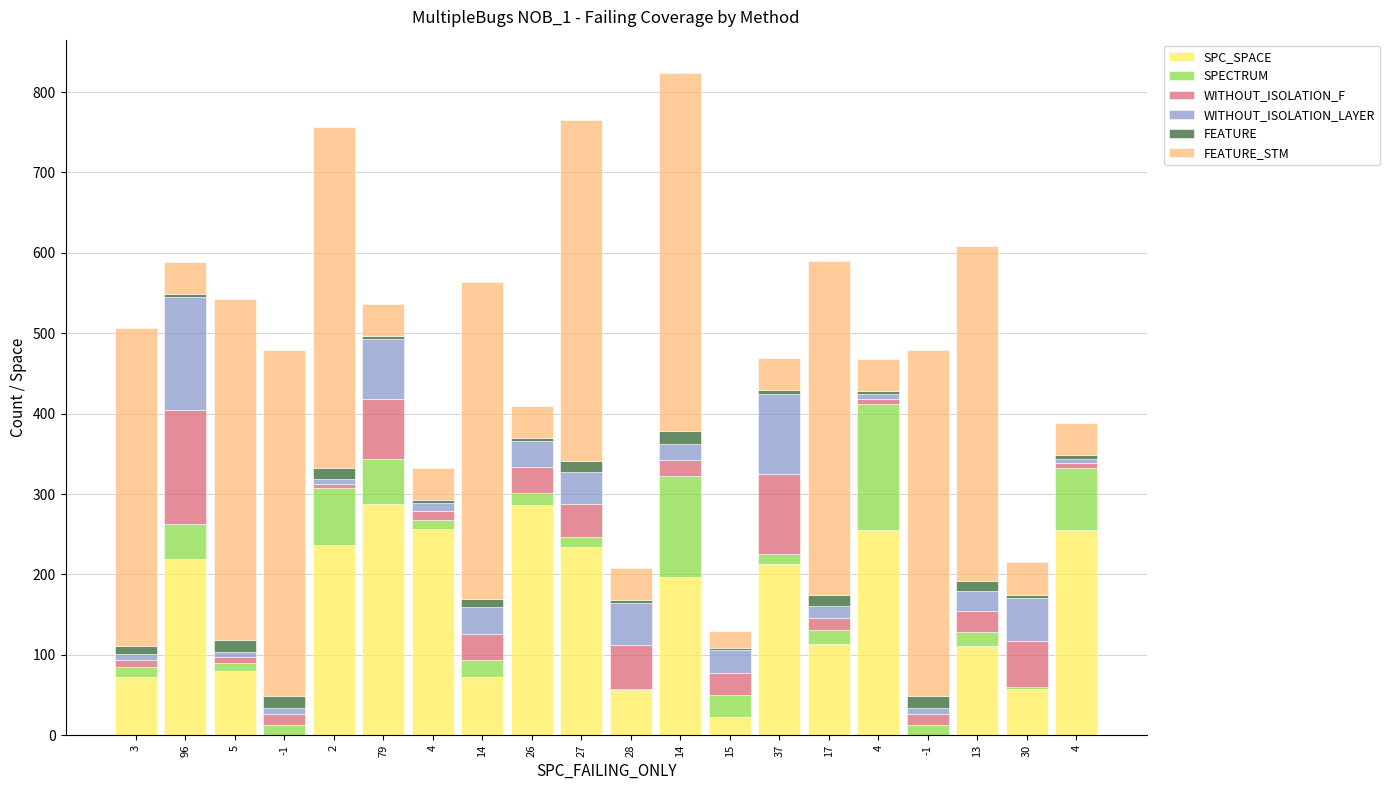

Are the bars horizontal?

No